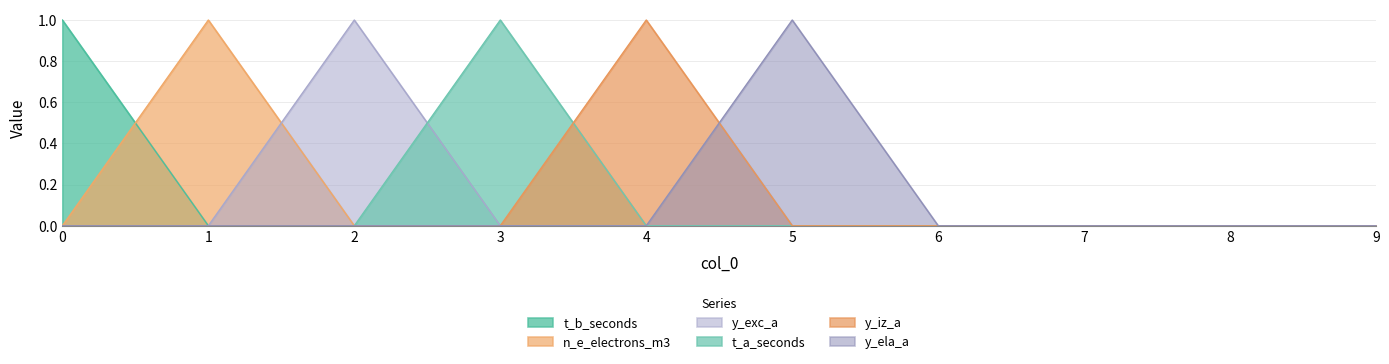

Which category has the highest value in the y_iz_a series?

4